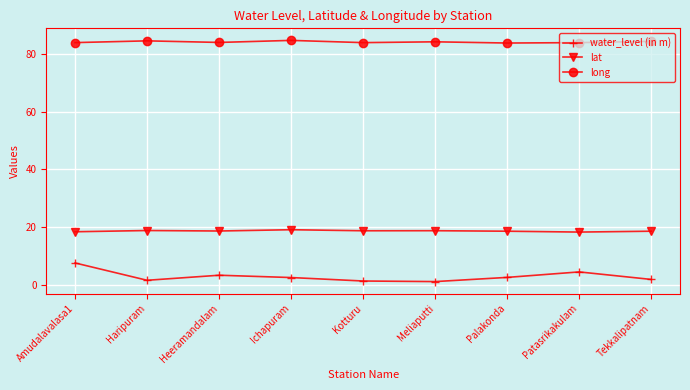

True or false: lat has more than 1 points higher than both neighbors.

True